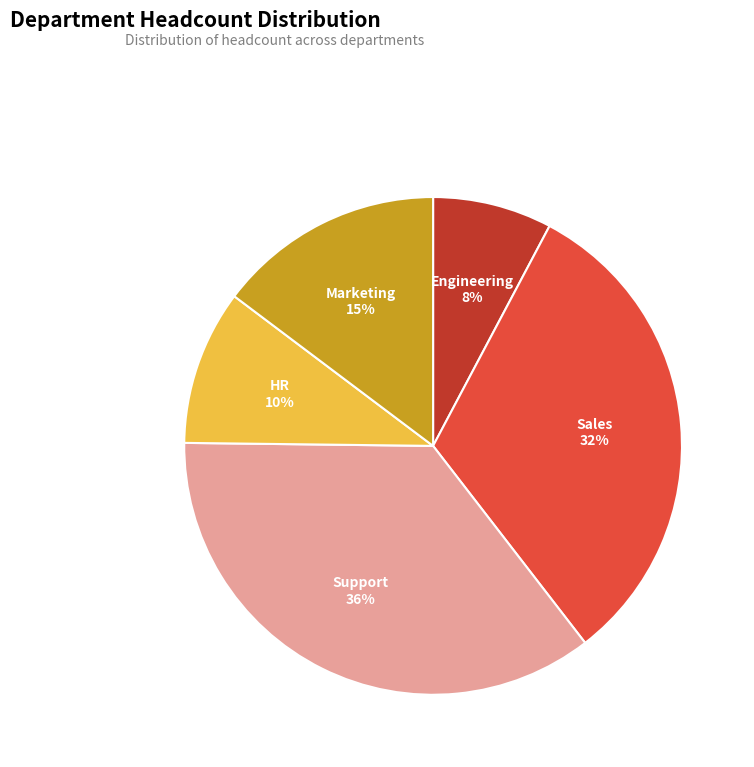

Is there any slice that represents more than half of the pie?

No